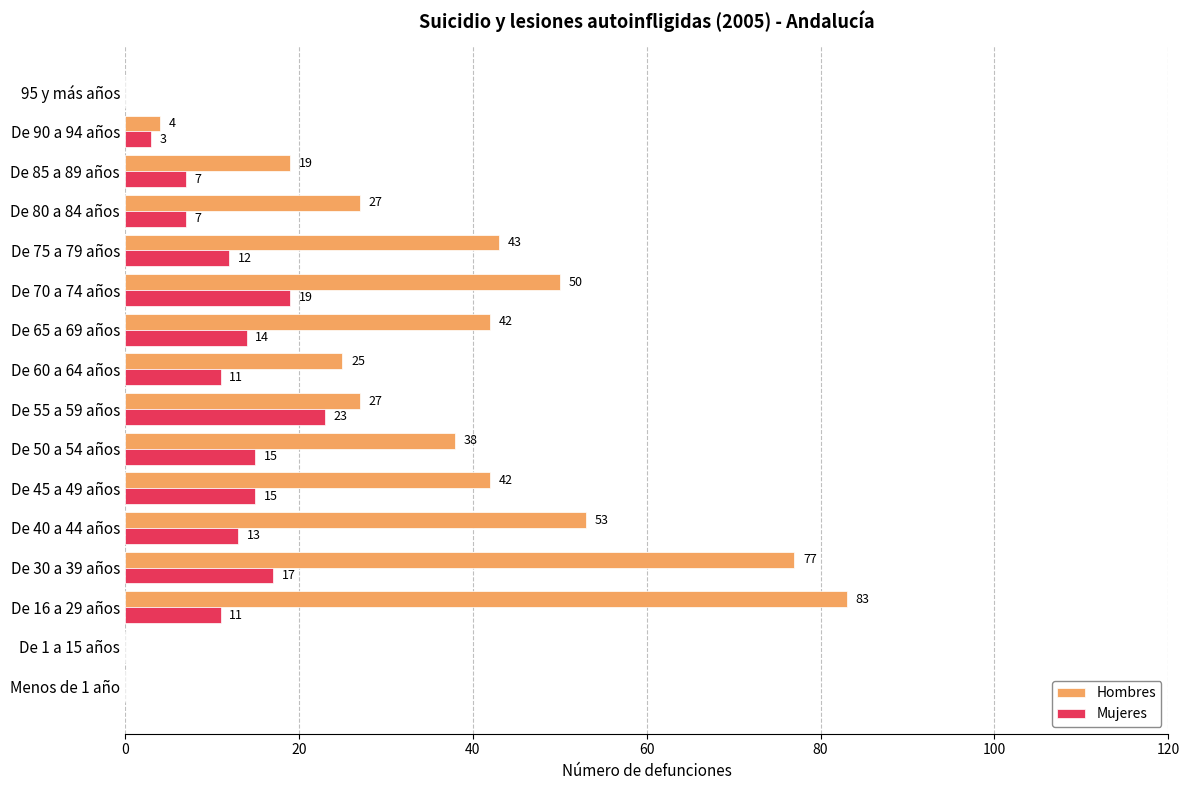

Which series changed the most between De 80 a 84 años and De 90 a 94 años?

Hombres